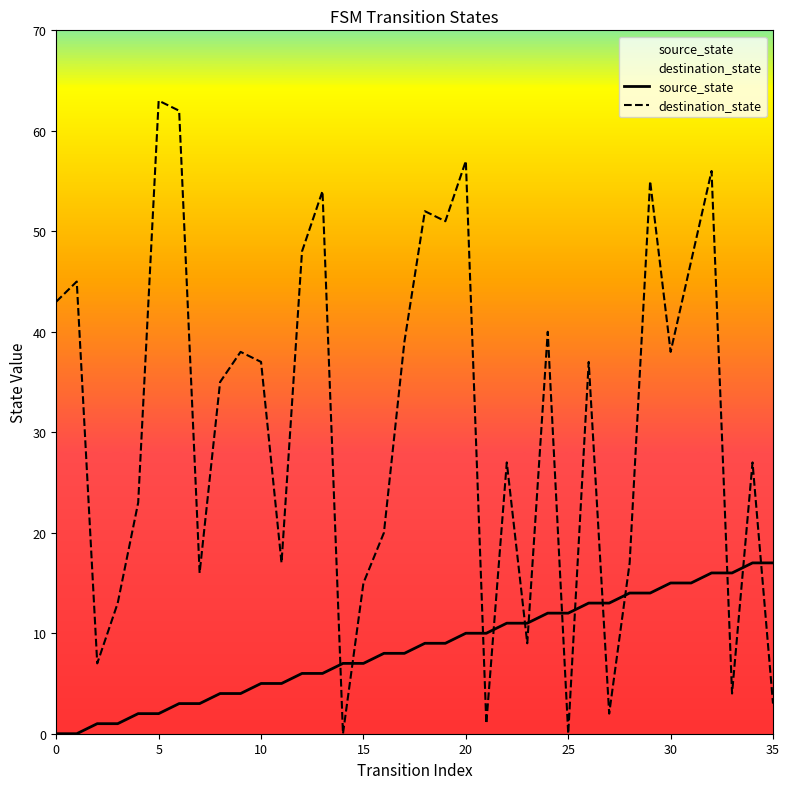

The source_state series shows 12 at 24. True or false?

True